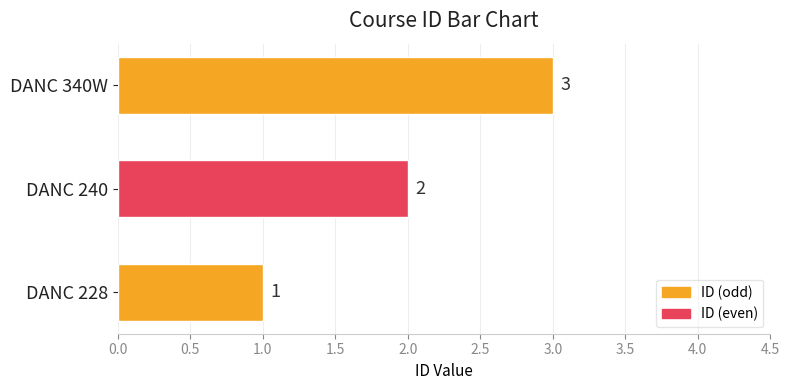

Rank the categories by value from lowest to highest.

DANC 228, DANC 240, DANC 340W